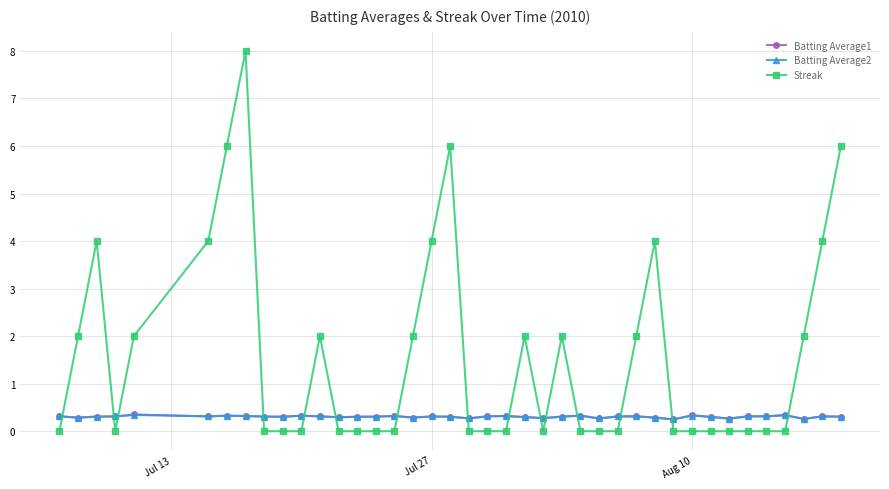

What is the value of the Batting Average2 point at the 29th from the left?

0.3